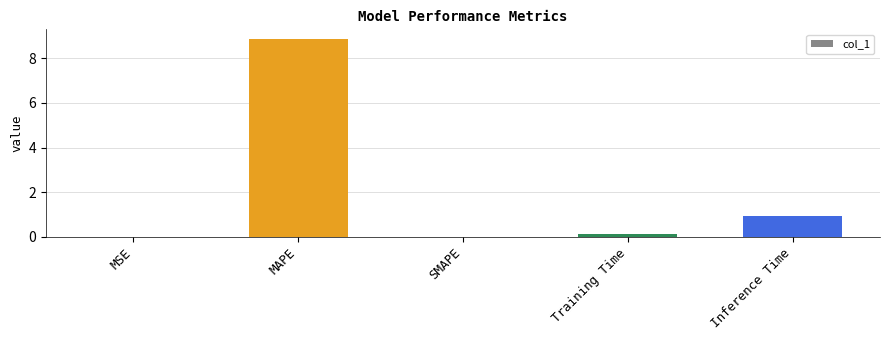

What is the sum of the values at MAPE and SMAPE?

8.9